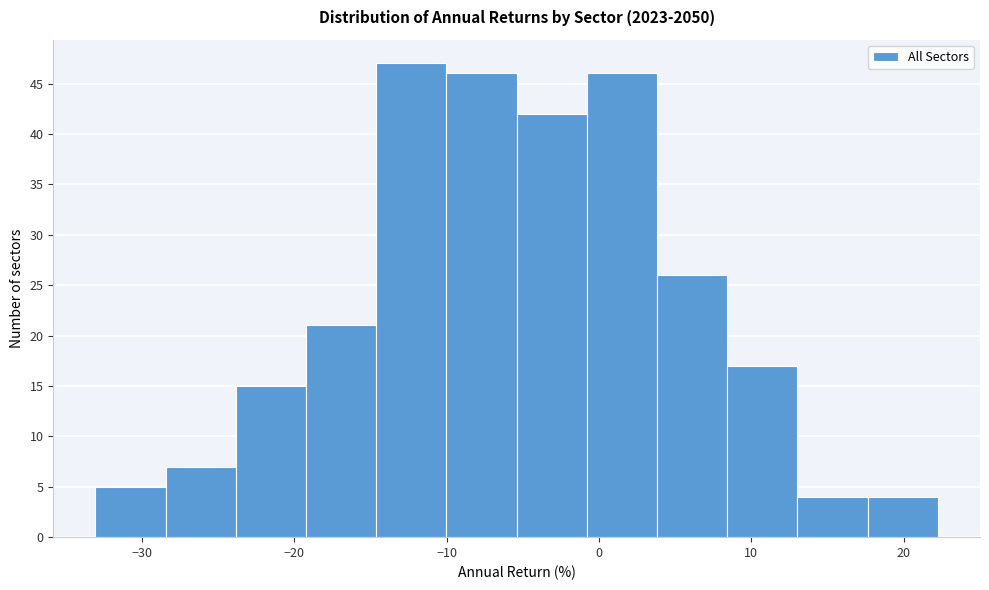

Reading left to right, transcribe this chart: for each bar, give the range it covers on the x-axis and its height. Neither the bar edges nor the heights are printed on the chart, so give them approximately, as read against the axes.

-33 to -28: 5
-28 to -24: 7
-24 to -19: 15
-19 to -15: 21
-15 to -10: 47
-10 to -5: 46
-5 to -1: 42
-1 to 4: 46
4 to 8: 26
8 to 13: 17
13 to 18: 4
18 to 22: 4